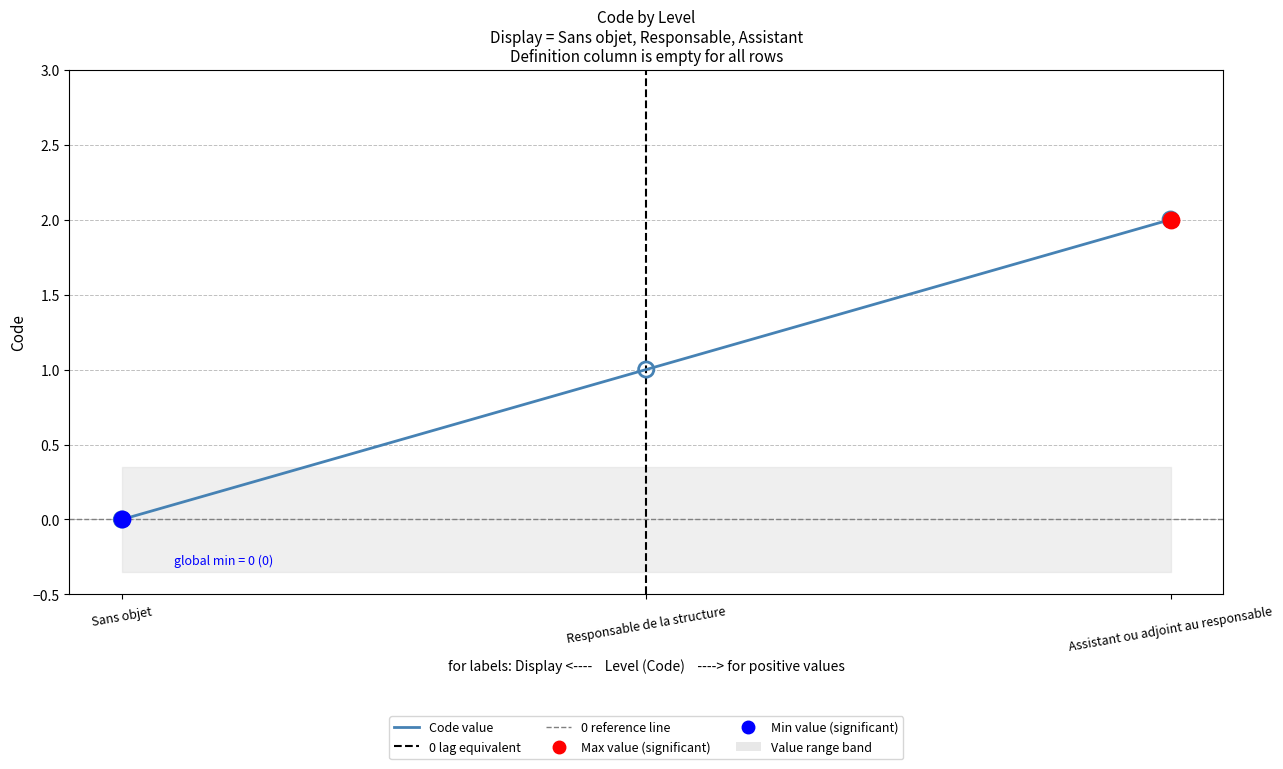

What is the change in value from Responsable de la structure to Assistant ou adjoint au responsable?

+1